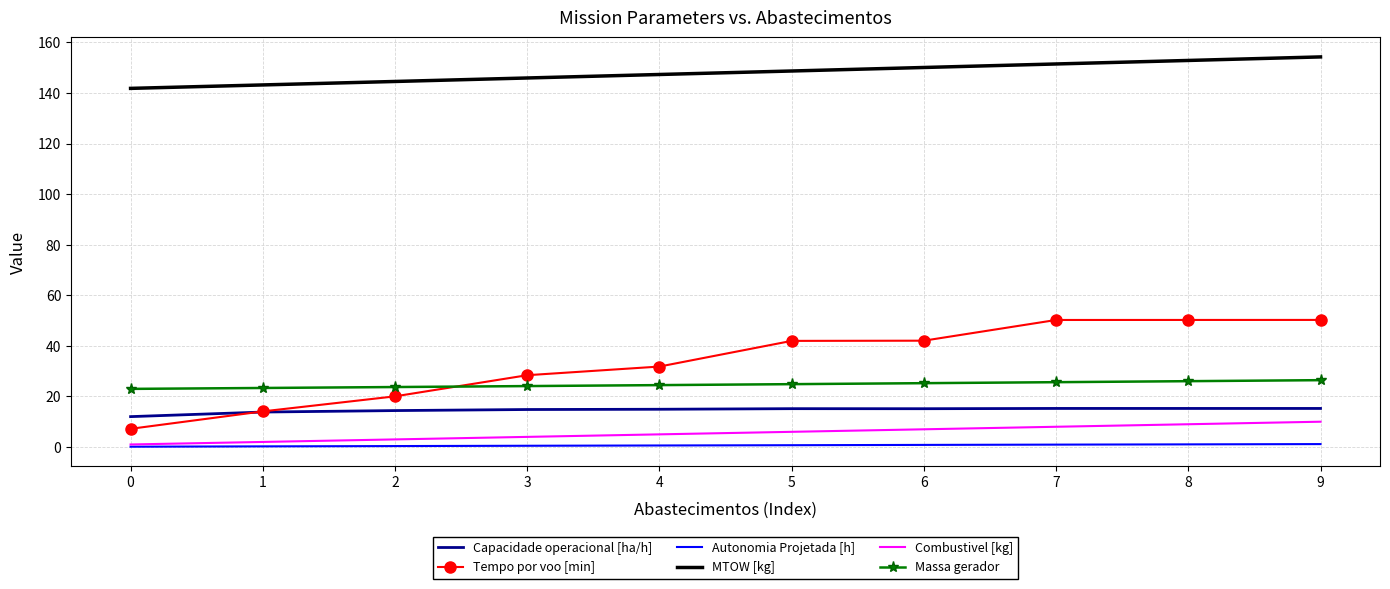

Which series has the largest total across all categories?

MTOW [kg]